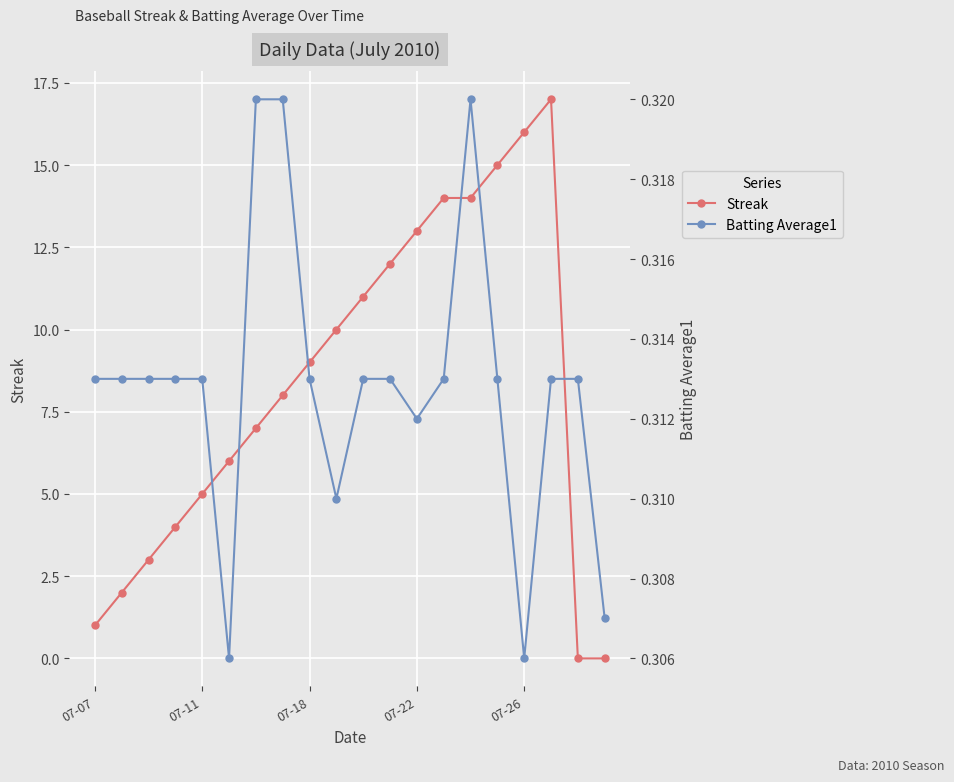

Is the value of Batting Average1 at 5 greater than the value of Streak at 19?

Yes